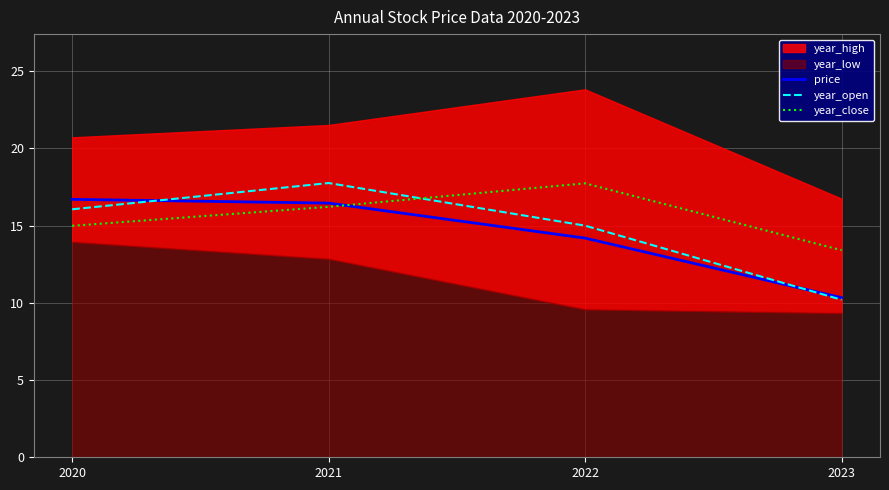

The year_close series shows 15.0 at 2020. True or false?

True